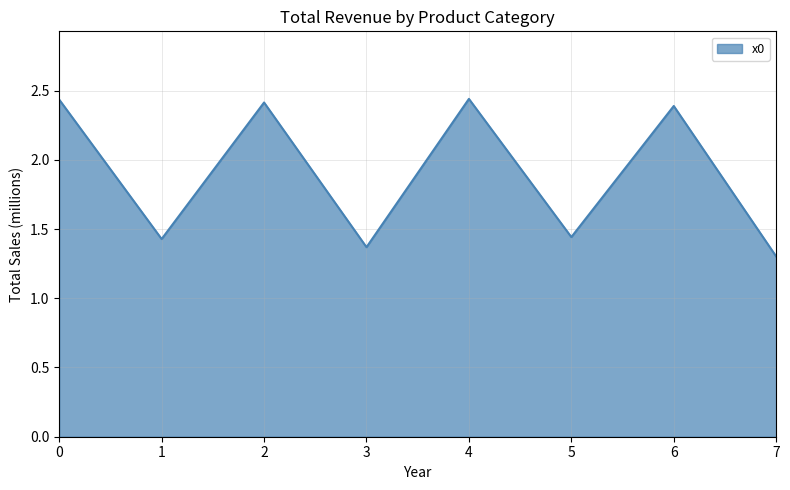

What is the sum of all values?

15.2